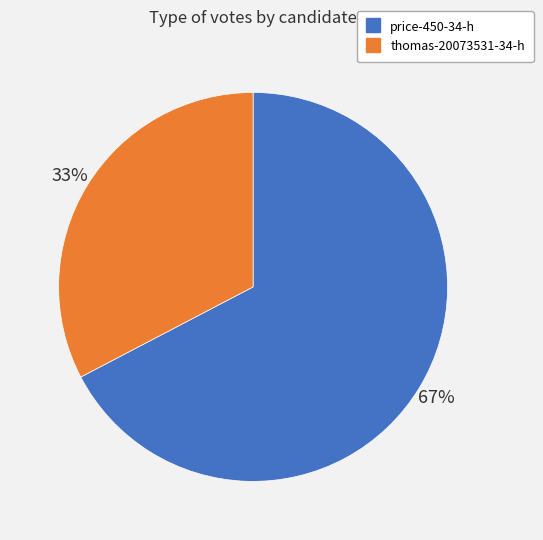

To the nearest percent, what is the average slice percentage?

50%